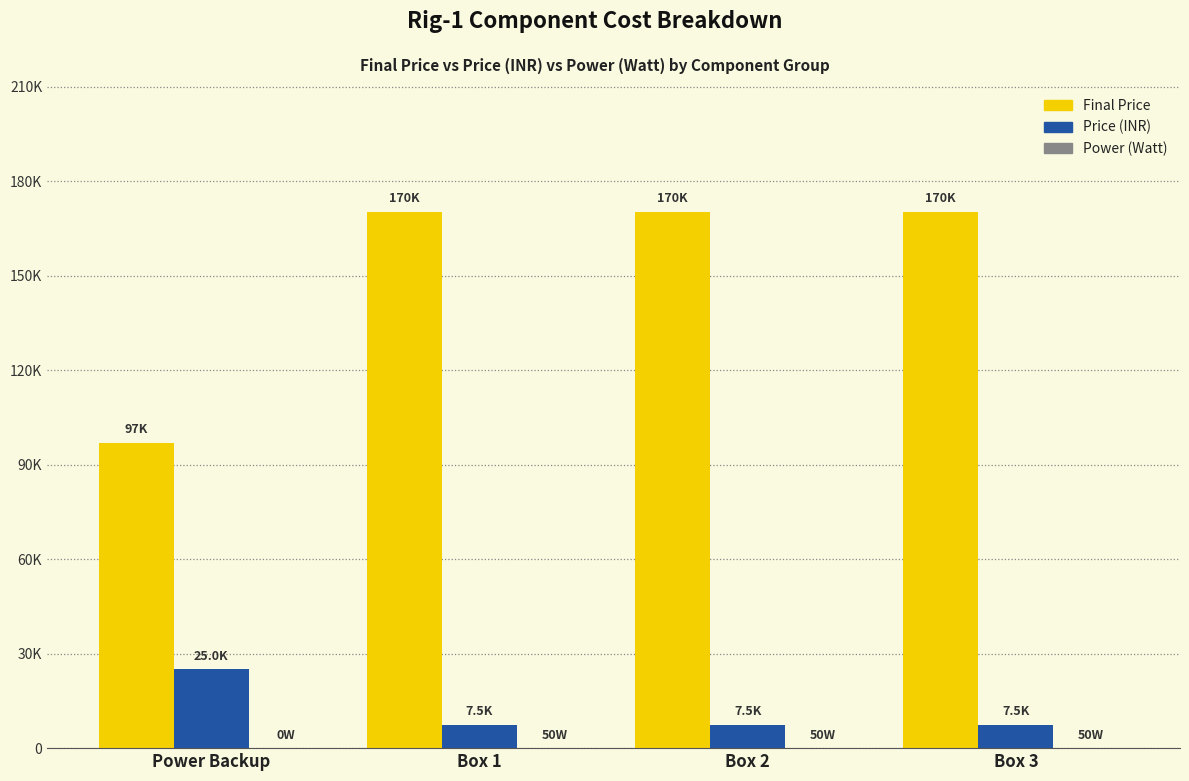

Is it true that Power (Watt) equals 50 at Box 2?

True